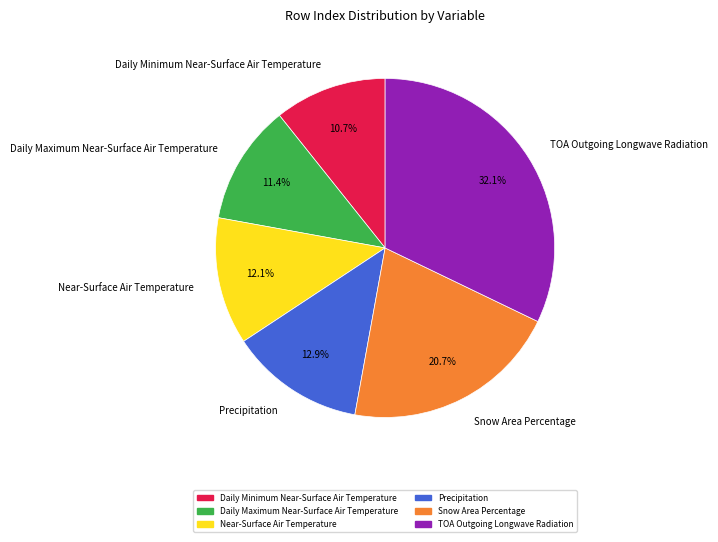

What percentage do Snow Area Percentage and Daily Maximum Near-Surface Air Temperature together represent?

32.1%